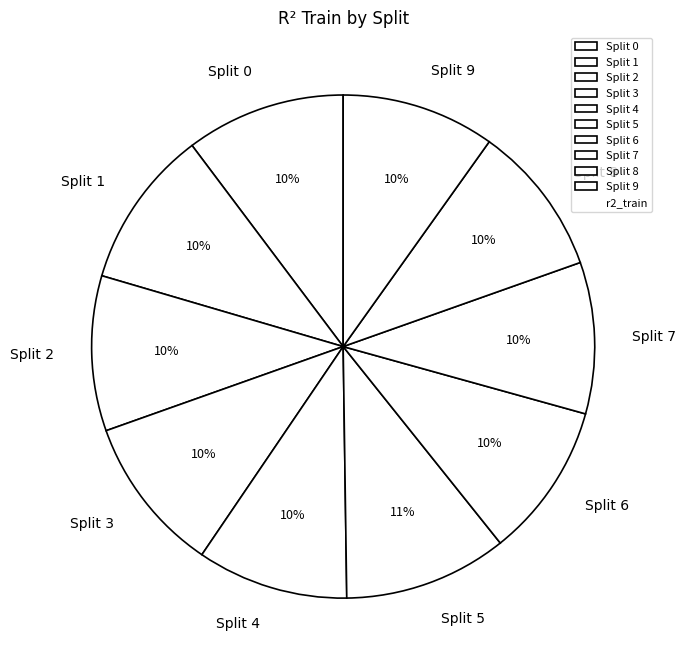

To the nearest percent, what is the combined percentage of Split 9 and Split 7?

20%